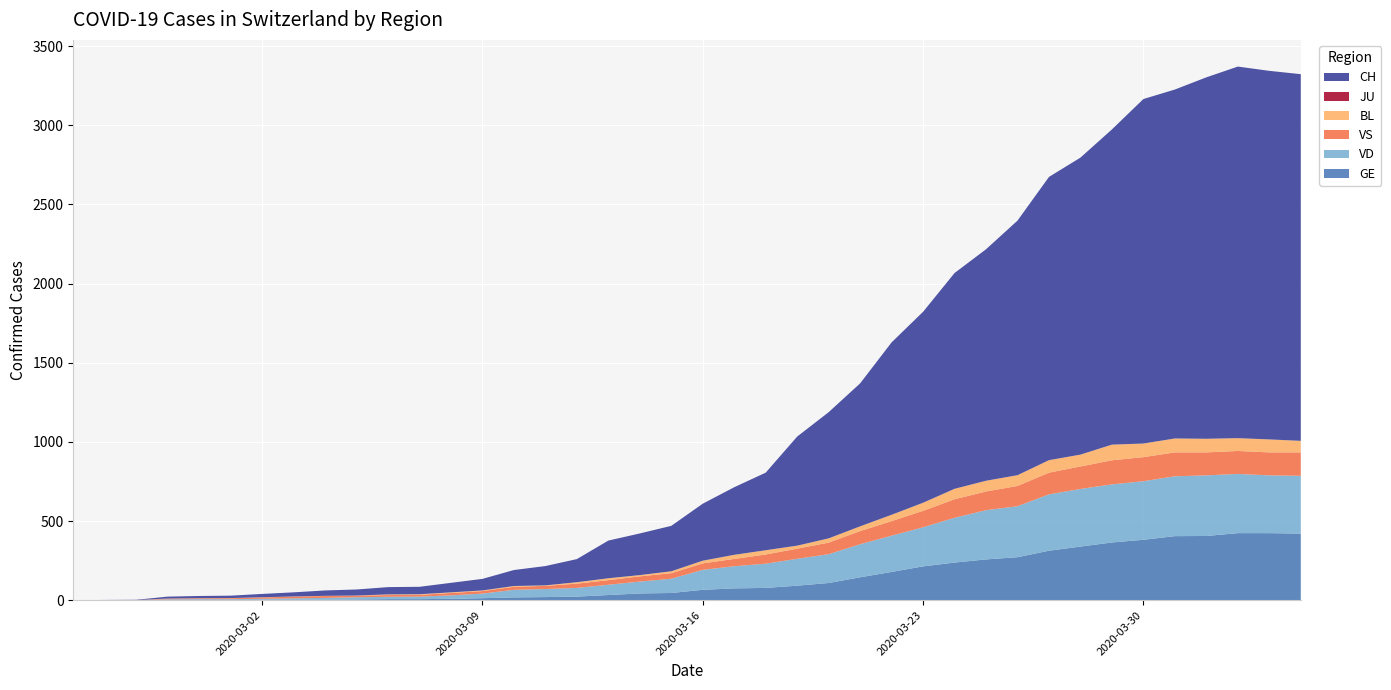

Reading left to right, list all the values displayed in this chart.

GE: 2020-02-25=0	2020-02-26=1	2020-02-27=1	2020-02-28=2	2020-02-29=3	2020-03-01=3	2020-03-02=3	2020-03-03=4	2020-03-04=4	2020-03-05=5	2020-03-06=7	2020-03-07=7	2020-03-08=9	2020-03-09=13	2020-03-10=18	2020-03-11=20	2020-03-12=23	2020-03-13=33	2020-03-14=43	2020-03-15=46	2020-03-16=66	2020-03-17=75	2020-03-18=78	2020-03-19=92	2020-03-20=109	2020-03-21=145	2020-03-22=179	2020-03-23=214	2020-03-24=238	2020-03-25=258	2020-03-26=272	2020-03-27=313	2020-03-28=339	2020-03-29=365	2020-03-30=382	2020-03-31=405	2020-04-01=406	2020-04-02=424	2020-04-03=424	2020-04-04=421
VD: 2020-02-25=0	2020-02-26=0	2020-02-27=0	2020-02-28=4	2020-02-29=4	2020-03-01=4	2020-03-02=6	2020-03-03=8	2020-03-04=11	2020-03-05=14	2020-03-06=15	2020-03-07=16	2020-03-08=22	2020-03-09=29	2020-03-10=48	2020-03-11=51	2020-03-12=55	2020-03-13=65	2020-03-14=75	2020-03-15=90	2020-03-16=126	2020-03-17=140	2020-03-18=153	2020-03-19=170	2020-03-20=182	2020-03-21=209	2020-03-22=229	2020-03-23=247	2020-03-24=283	2020-03-25=311	2020-03-26=322	2020-03-27=356	2020-03-28=364	2020-03-29=367	2020-03-30=370	2020-03-31=378	2020-04-01=383	2020-04-02=374	2020-04-03=365	2020-04-04=365
VS: 2020-02-25=0	2020-02-26=0	2020-02-27=0	2020-02-28=5	2020-02-29=5	2020-03-01=6	2020-03-02=9	2020-03-03=11	2020-03-04=12	2020-03-05=10	2020-03-06=11	2020-03-07=11	2020-03-08=15	2020-03-09=16	2020-03-10=19	2020-03-11=20	2020-03-12=27	2020-03-13=29	2020-03-14=33	2020-03-15=35	2020-03-16=41	2020-03-17=46	2020-03-18=58	2020-03-19=64	2020-03-20=73	2020-03-21=83	2020-03-22=92	2020-03-23=104	2020-03-24=117	2020-03-25=118	2020-03-26=128	2020-03-27=137	2020-03-28=142	2020-03-29=152	2020-03-30=152	2020-03-31=151	2020-04-01=145	2020-04-02=145	2020-04-03=145	2020-04-04=148
BL: 2020-02-25=0	2020-02-26=0	2020-02-27=0	2020-02-28=0	2020-02-29=1	2020-03-01=1	2020-03-02=1	2020-03-03=1	2020-03-04=1	2020-03-05=1	2020-03-06=4	2020-03-07=4	2020-03-08=4	2020-03-09=4	2020-03-10=5	2020-03-11=3	2020-03-12=9	2020-03-13=12	2020-03-14=8	2020-03-15=12	2020-03-16=17	2020-03-17=26	2020-03-18=27	2020-03-19=19	2020-03-20=27	2020-03-21=30	2020-03-22=40	2020-03-23=51	2020-03-24=66	2020-03-25=68	2020-03-26=68	2020-03-27=79	2020-03-28=75	2020-03-29=99	2020-03-30=86	2020-03-31=88	2020-04-01=86	2020-04-02=81	2020-04-03=82	2020-04-04=73
JU: 2020-02-25=0	2020-02-26=0	2020-02-27=0	2020-02-28=0	2020-02-29=0	2020-03-01=0	2020-03-02=0	2020-03-03=0	2020-03-04=0	2020-03-05=0	2020-03-06=0	2020-03-07=0	2020-03-08=0	2020-03-09=0	2020-03-10=0	2020-03-11=0	2020-03-12=0	2020-03-13=0	2020-03-14=0	2020-03-15=0	2020-03-16=0	2020-03-17=0	2020-03-18=0	2020-03-19=0	2020-03-20=0	2020-03-21=0	2020-03-22=0	2020-03-23=0	2020-03-24=0	2020-03-25=0	2020-03-26=0	2020-03-27=0	2020-03-28=0	2020-03-29=0	2020-03-30=0	2020-03-31=0	2020-04-01=0	2020-04-02=0	2020-04-03=0	2020-04-04=0
CH: 2020-02-25=0	2020-02-26=1	2020-02-27=2	2020-02-28=12	2020-02-29=14	2020-03-01=15	2020-03-02=21	2020-03-03=26	2020-03-04=34	2020-03-05=38	2020-03-06=46	2020-03-07=47	2020-03-08=60	2020-03-09=73	2020-03-10=101	2020-03-11=122	2020-03-12=146	2020-03-13=238	2020-03-14=263	2020-03-15=287	2020-03-16=360	2020-03-17=427	2020-03-18=490	2020-03-19=689	2020-03-20=797	2020-03-21=903	2020-03-22=1089	2020-03-23=1206	2020-03-24=1363	2020-03-25=1462	2020-03-26=1608	2020-03-27=1789	2020-03-28=1876	2020-03-29=1991	2020-03-30=2176	2020-03-31=2204	2020-04-01=2283	2020-04-02=2347	2020-04-03=2328	2020-04-04=2316